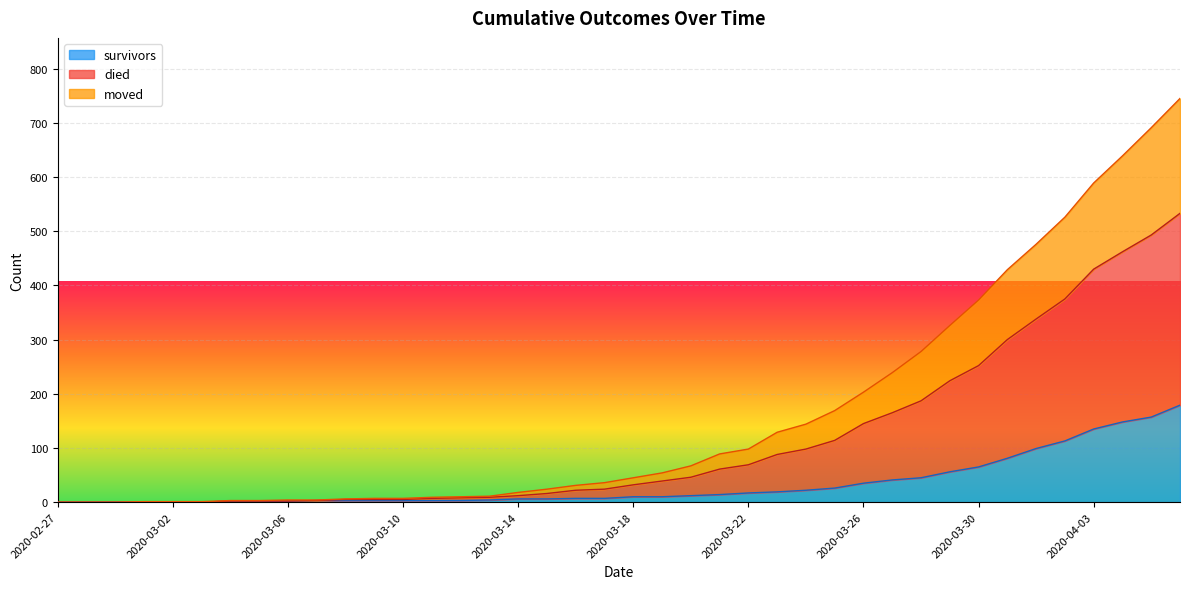

Count the number of categories in the chart.

40